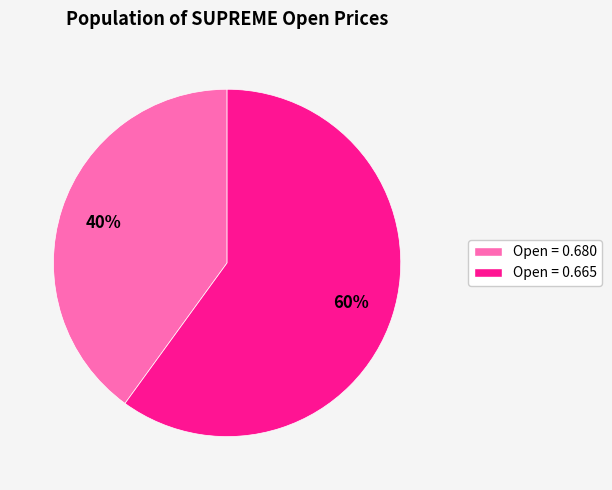

How many segments does this pie chart have?

2